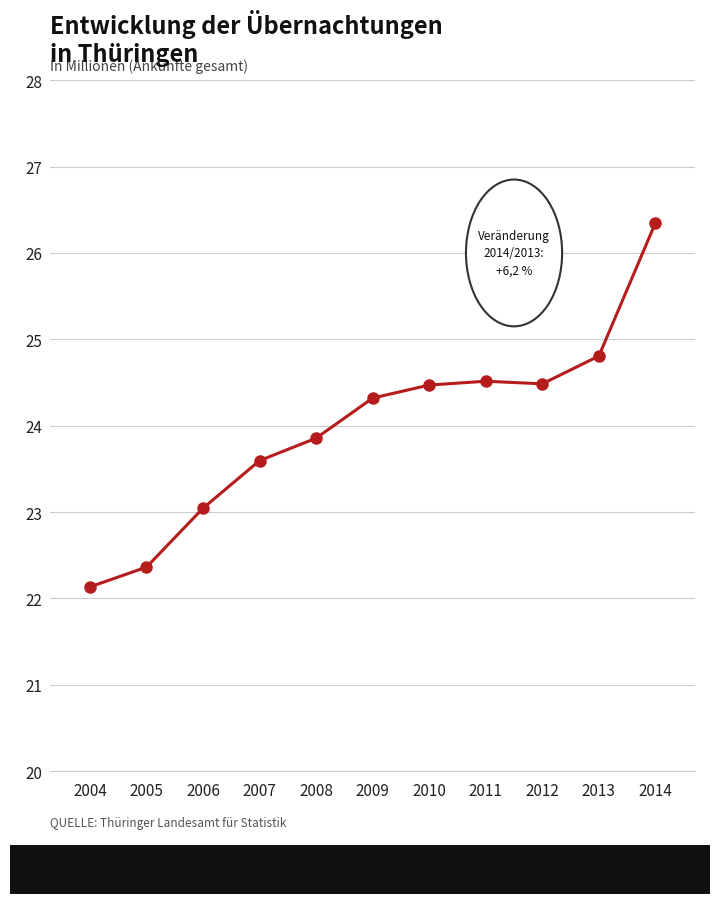

What is the ratio of the value at 2008 to the value at 2005?

1.1